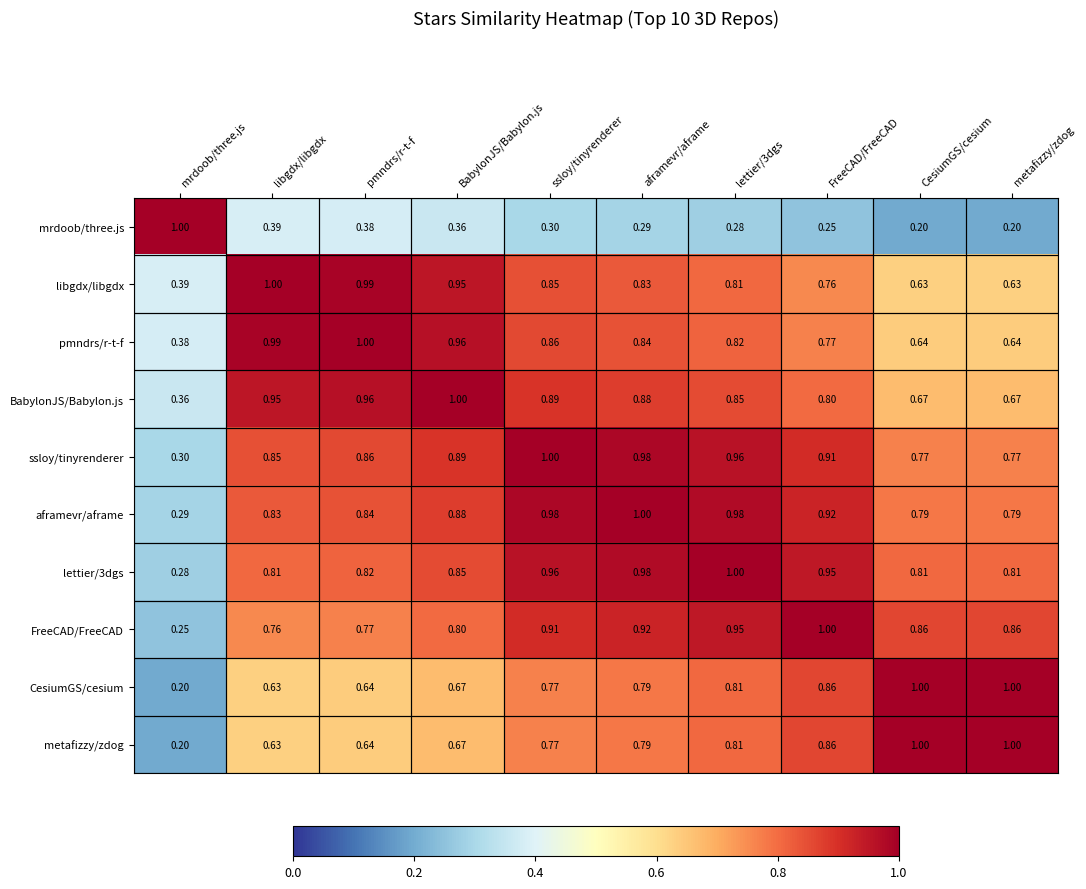

What is the spread (max minus min) of values at metafizzy/zdog?

0.8